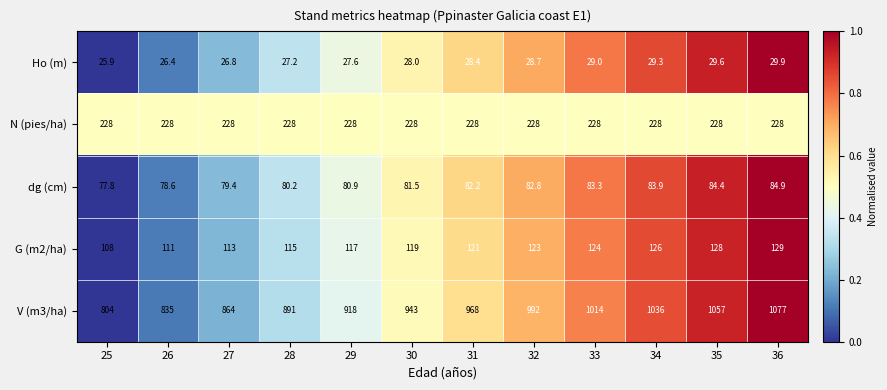

Count the number of data series in this chart.

5